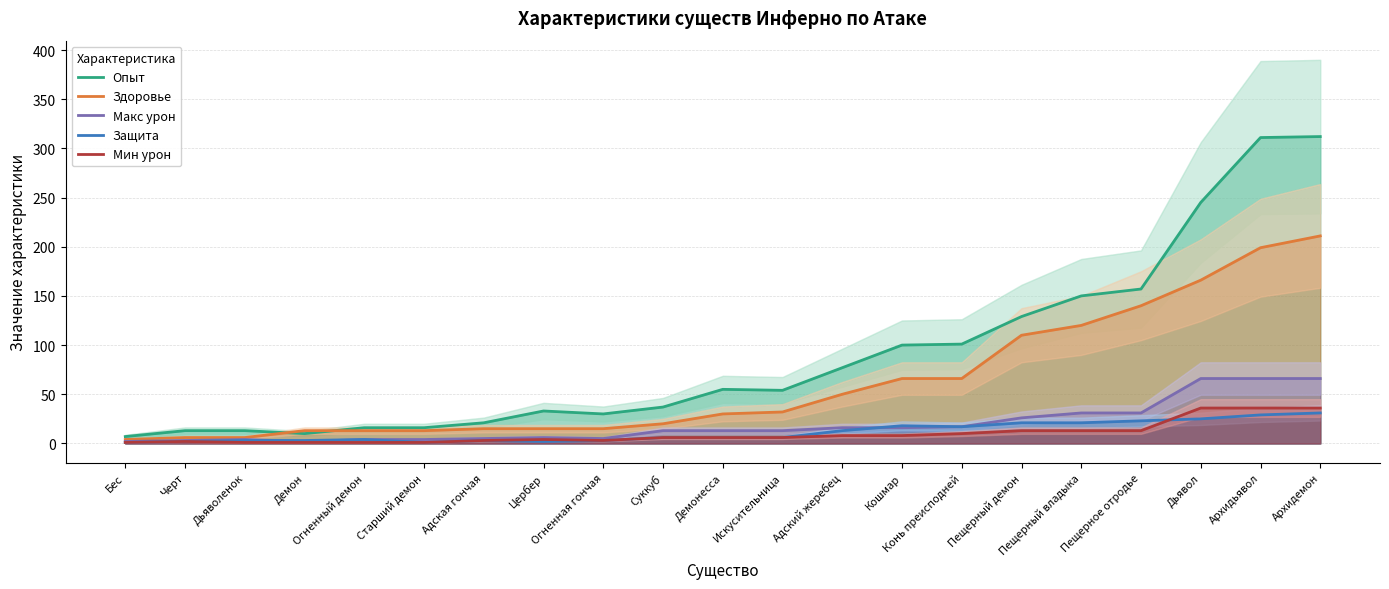

Does the chart display data point markers on the line(s)?

No